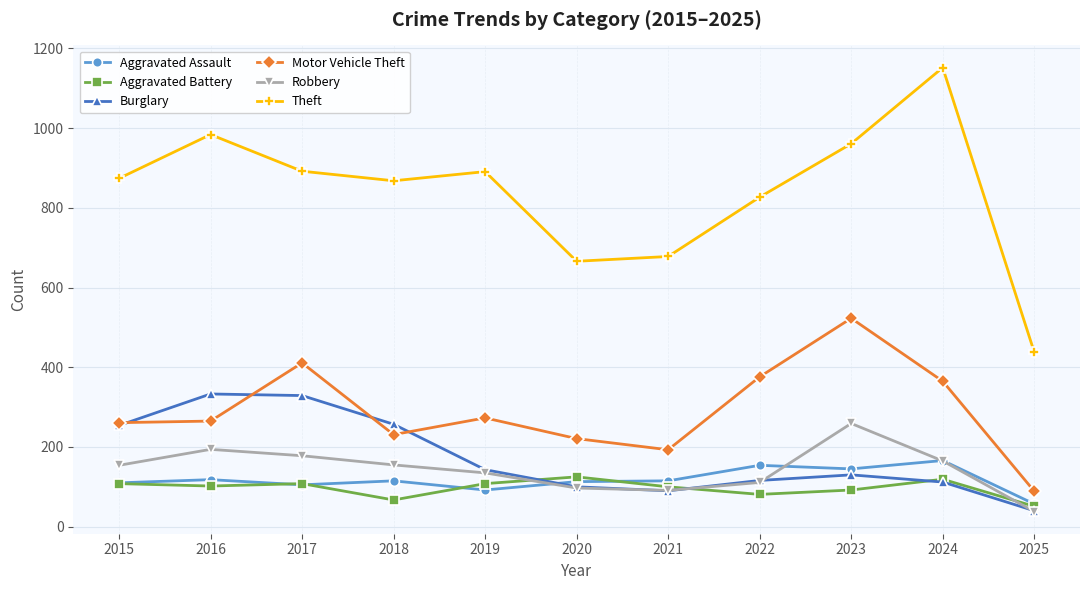

What is the value of the Aggravated Battery point at the 8th from the left?

81